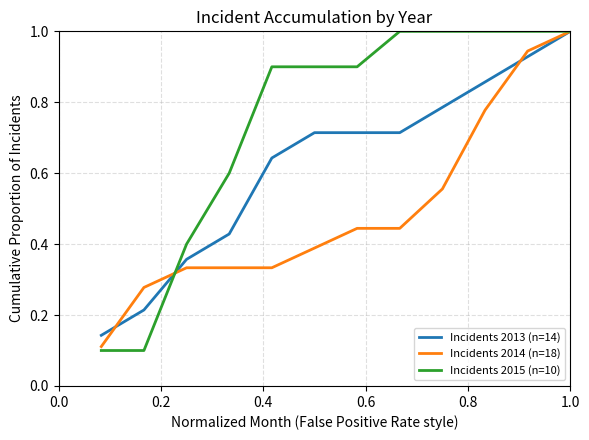

List the series in order of their overall mean, highest first.

Incidents 2015 (n=10), Incidents 2013 (n=14), Incidents 2014 (n=18)